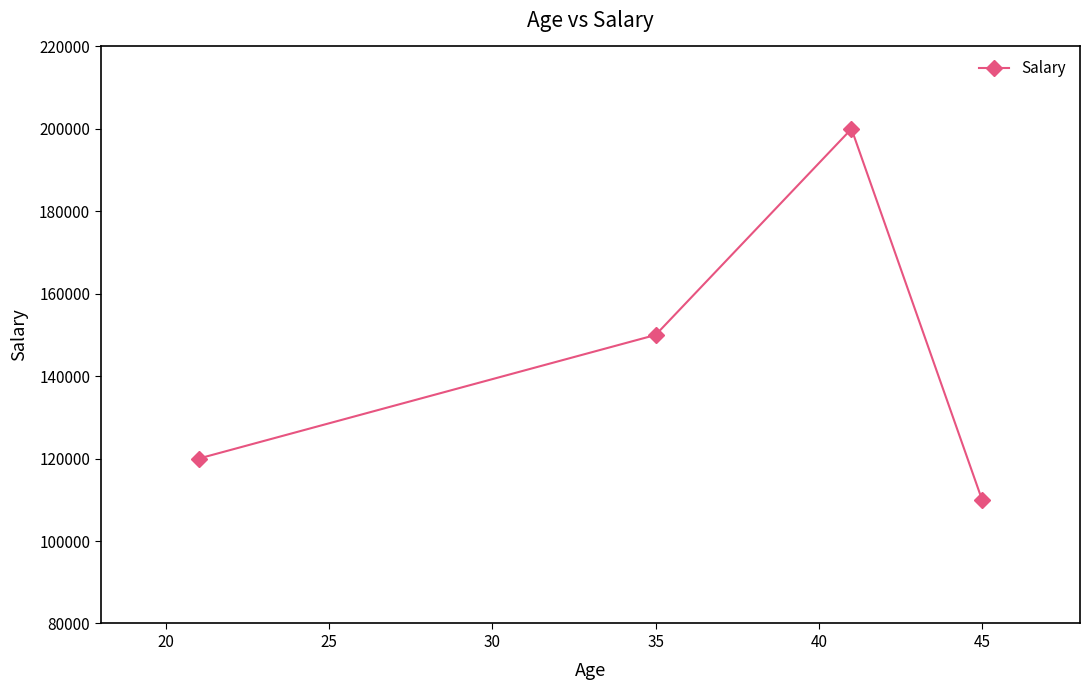

How many interior local peaks (higher than both neighbors) does the data have?

1